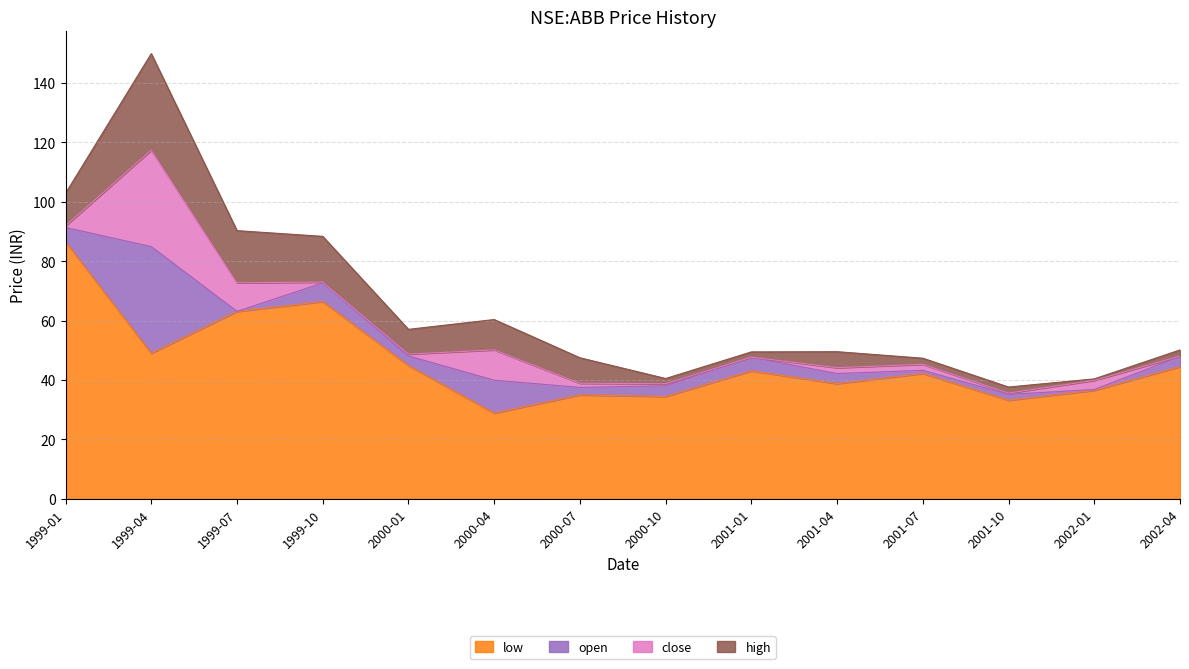

At which label is open closest to 63?

1999-07